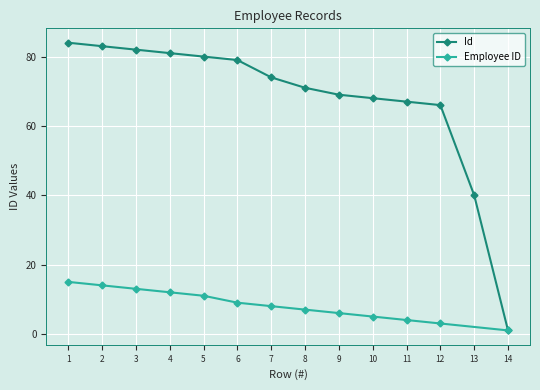

Reading left to right, what are all the values shown in this chart?

1=84	2=83	3=82	4=81	5=80	6=79	7=74	8=71	9=69	10=68	11=67	12=66	13=40	14=1